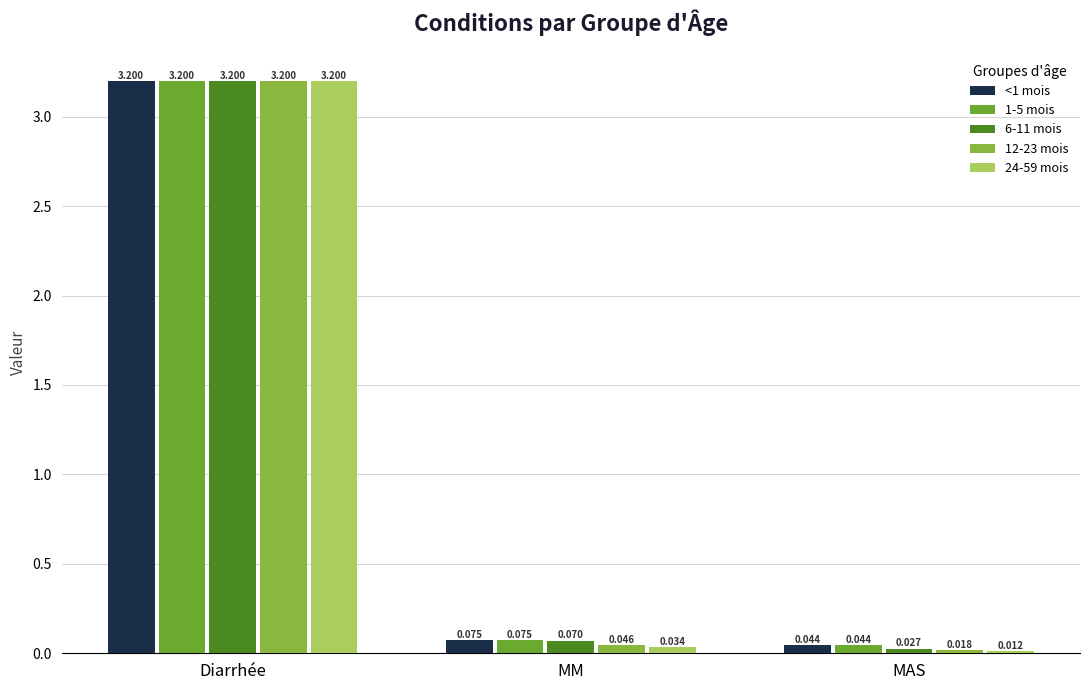

What is the highest value of the 24-59 mois series?

3.2